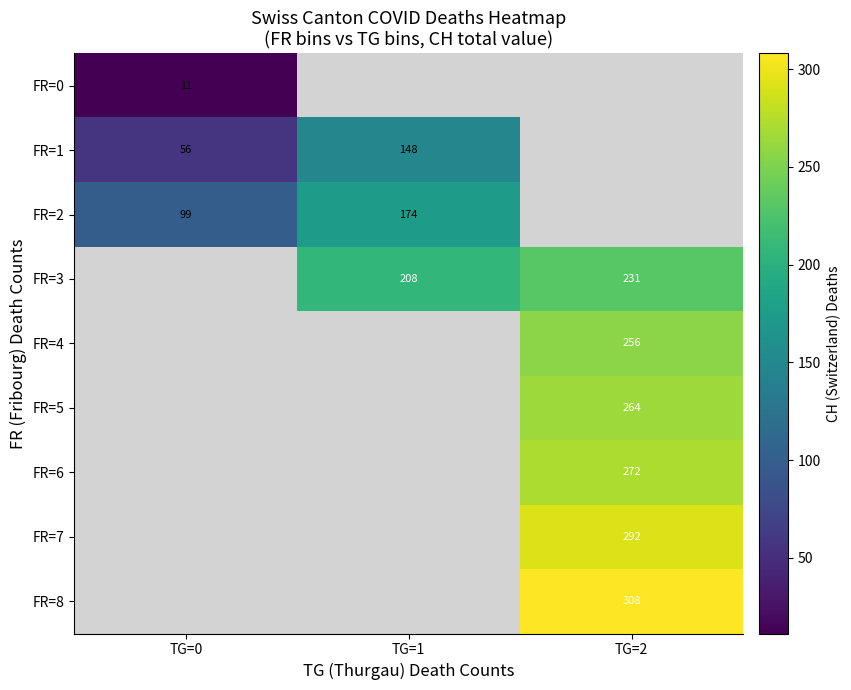

How many data points in FR=2 are less than 173?

1